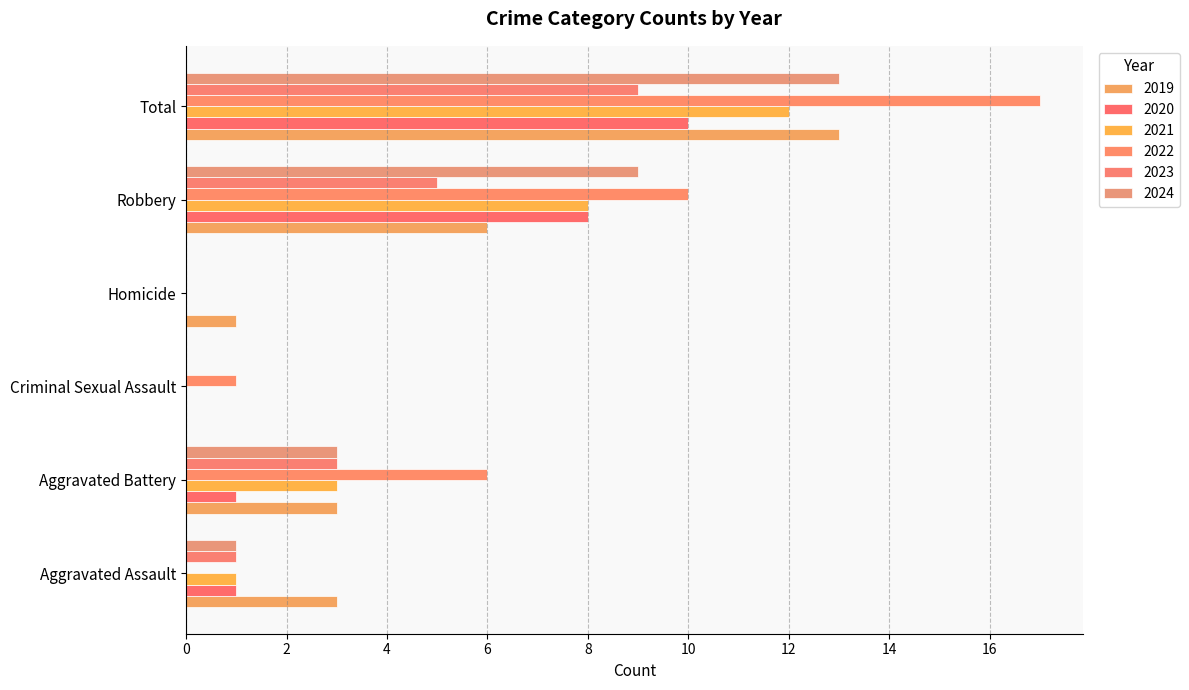

Between Homicide and Total, which is larger?

Total